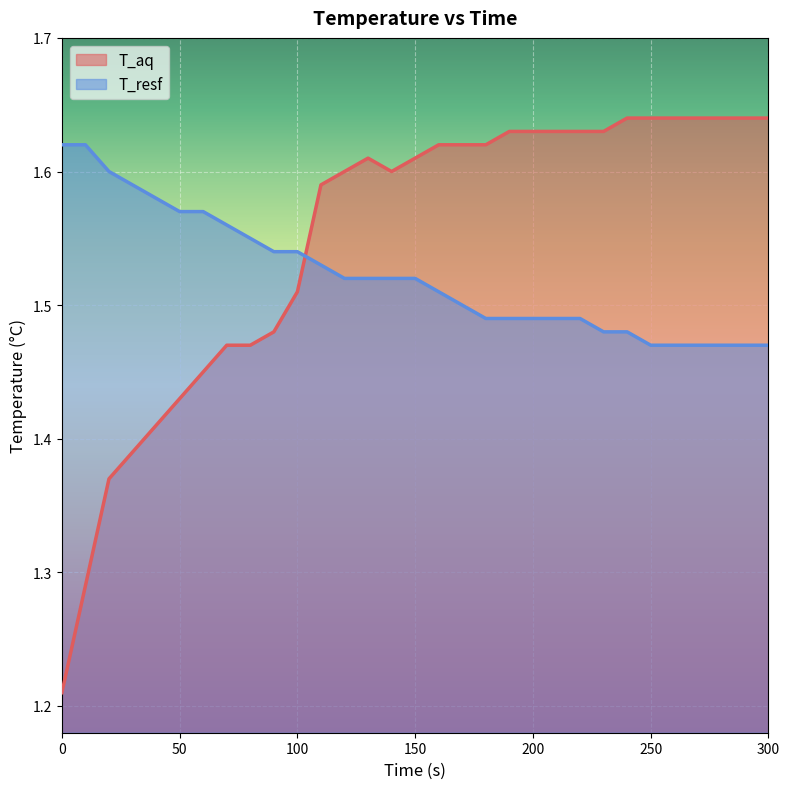

At how many categories does at least one series exceed 1?

31